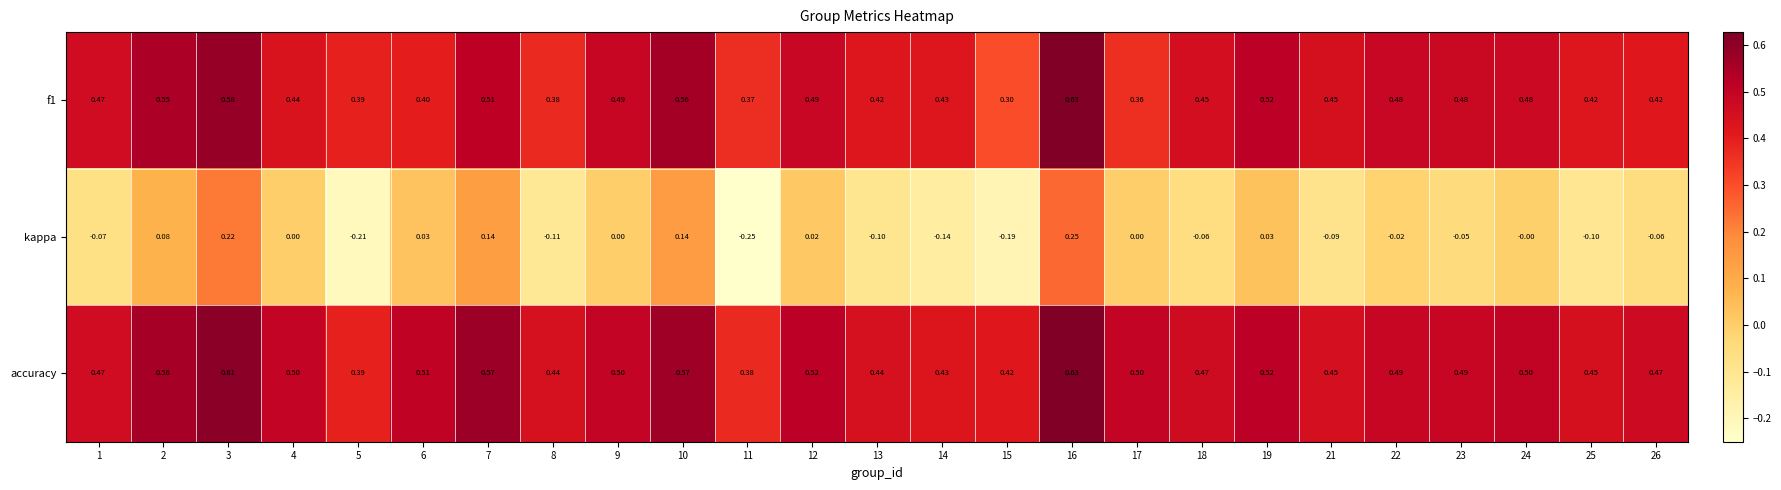

How many series are shown in this chart?

3